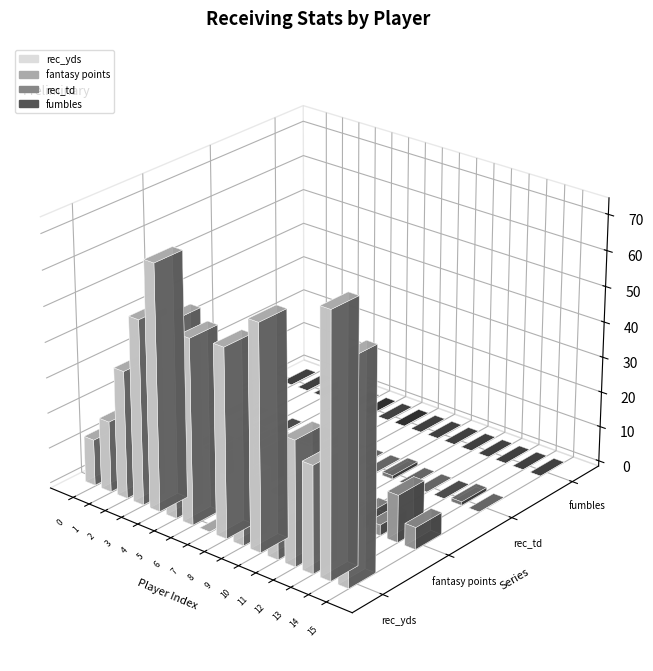

Rank the series by their maximum value, from highest to lowest.

rec_yds, fantasy points, rec_td, fumbles